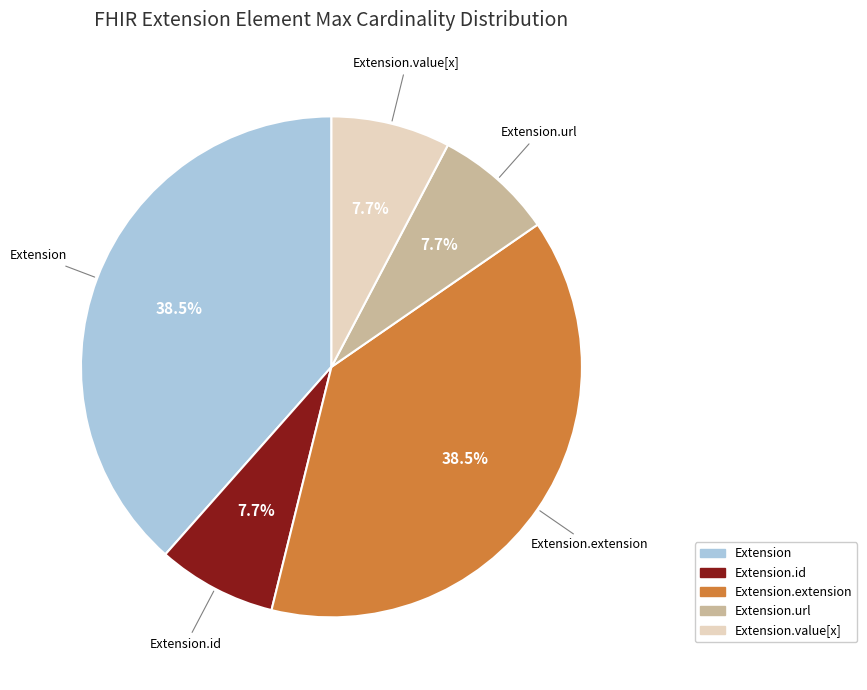

Is there a majority slice in this chart?

No